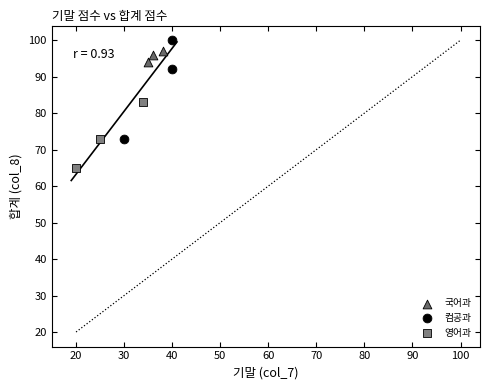

Which series reaches the minimum Y coordinate?

영어과